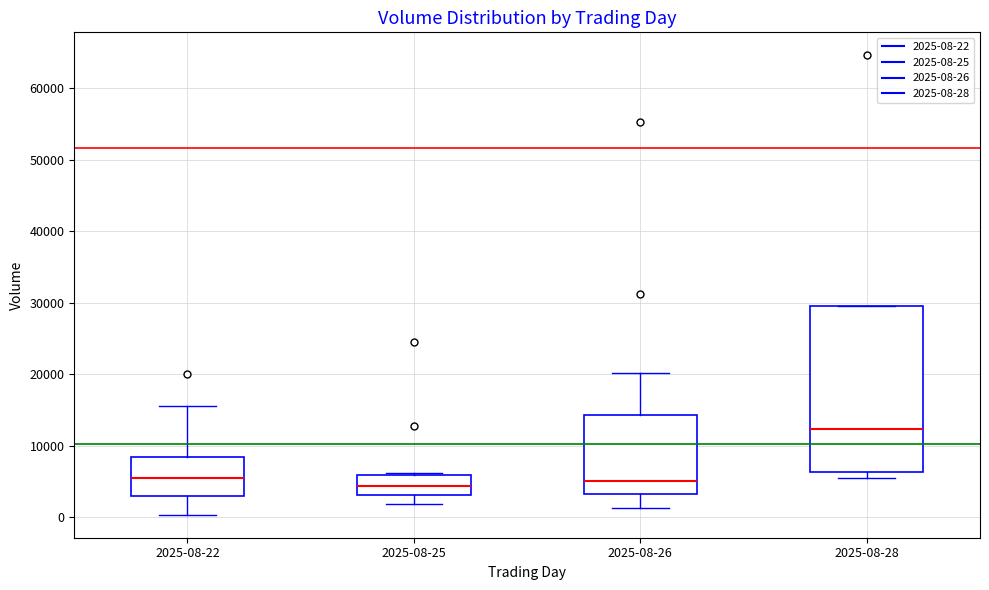

Reading left to right, read every box against the y-axis: the position of its median line, the range the box covers, and the ends of its whiskers. The values are not printed on the chart, so give them approximately, as read against the axis.

2025-08-22: median 5000, box 3000 to 8000, whiskers 0 to 16000
2025-08-25: median 4000, box 3000 to 6000, whiskers 2000 to 6000 (just above the box's upper edge)
2025-08-26: median 5000, box 3000 to 14000, whiskers 1000 to 20000
2025-08-28: median 12000, box 6000 to 30000, whiskers 5000 to 30000